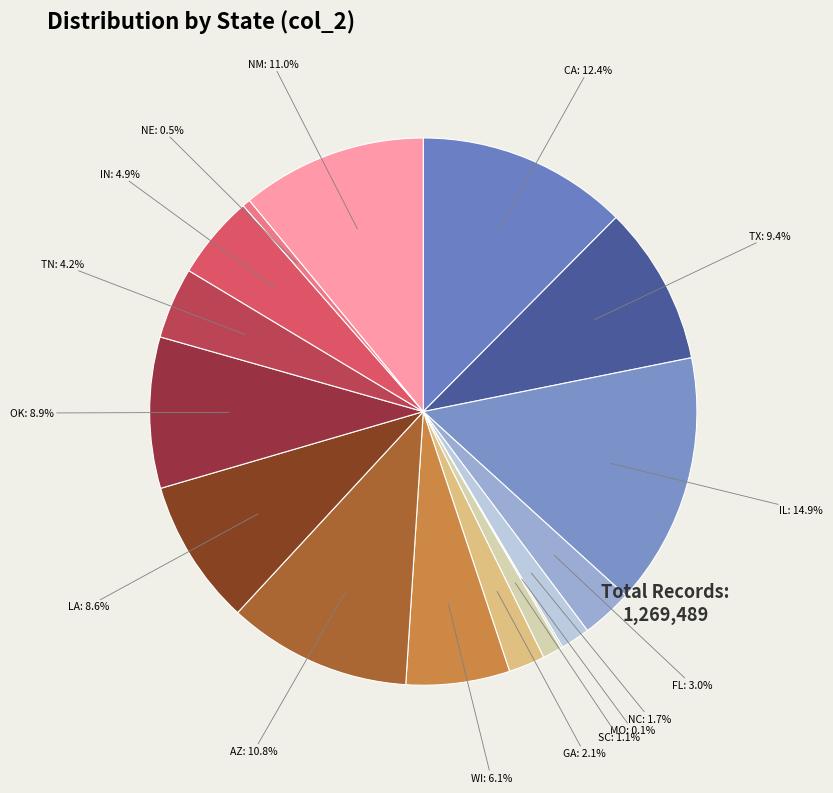

To the nearest percent, what is the difference between the largest and smallest slice percentages?

15%